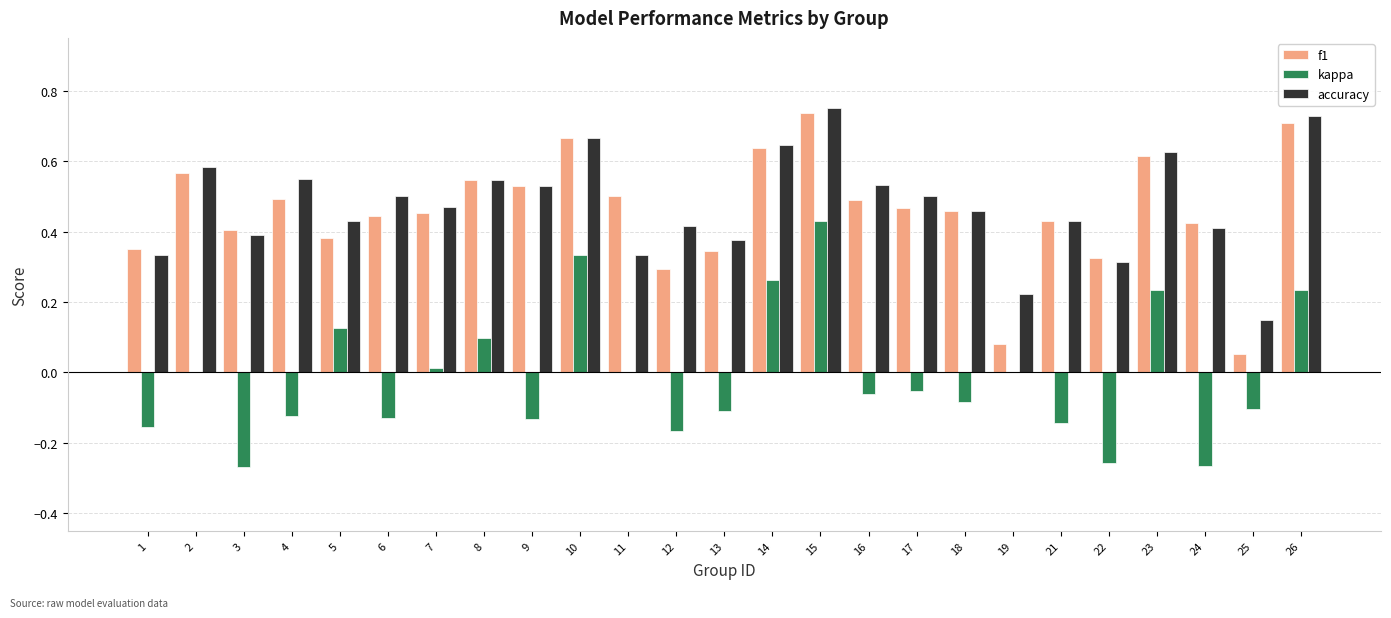

At which category is the sum across all series the highest?

15